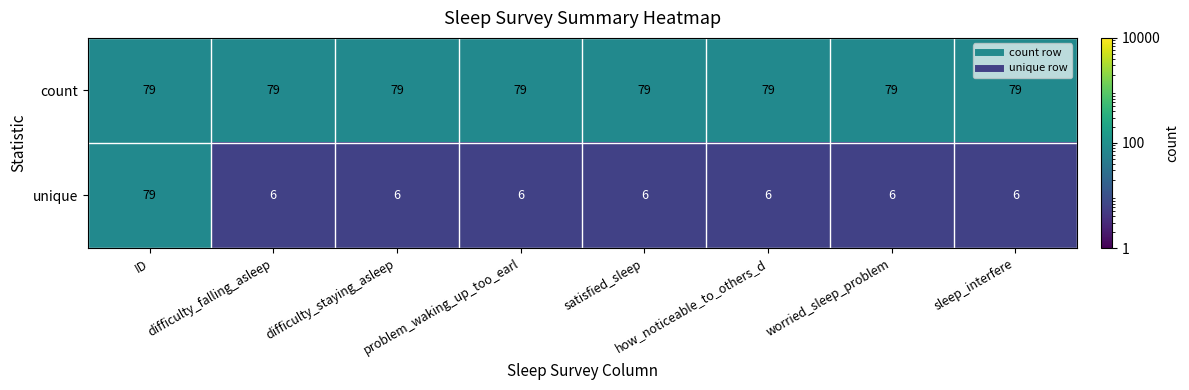

Rank the series by their average value, from lowest to highest.

unique, count